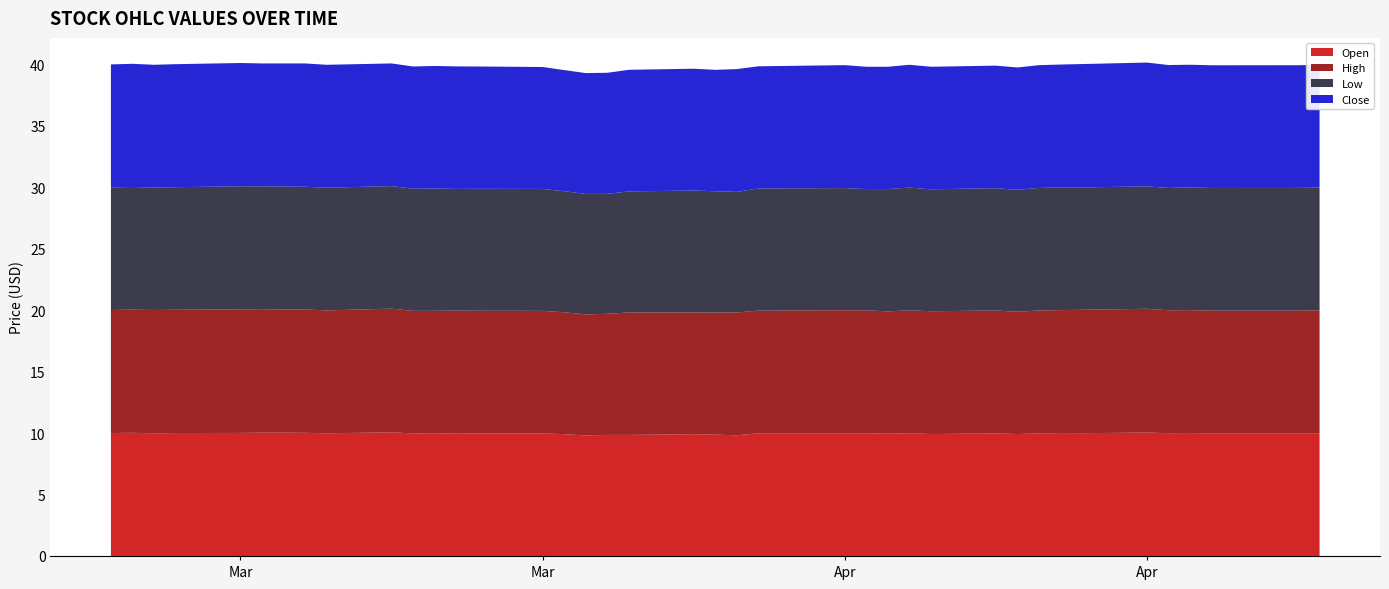

Reading left to right, what are all the values shown in this chart?

Open: 10.0	10.0	10.0	10.0	10.0	10.0	10.0	10.0	10.0	10.1	10.0	10.0	10.0	10.0	10.0	9.9	9.8	9.8	9.8	9.9	9.9	9.8	10.0	10.0	10.0	9.9	10.0	9.9	10.0	9.9	10.0	10.0	10.0	10.0	10.0	10.0	10.0	10.0	10.0	10.0
High: 10.0	10.0	10.0	10.0	10.1	10.1	10.0	10.0	10.0	10.1	10.0	10.0	10.0	10.0	10.0	9.9	9.8	9.8	10.0	9.9	9.9	10.0	10.0	10.0	10.0	9.9	10.0	10.0	10.0	9.9	10.0	10.0	10.0	10.1	10.0	10.0	10.0	10.0	10.0	10.0
Low: 10.0	10.0	10.0	10.0	10.0	10.0	10.0	10.0	10.0	10.0	9.9	9.9	9.9	9.9	9.9	9.8	9.8	9.8	9.8	9.9	9.9	9.8	9.9	9.9	9.9	9.9	10.0	9.9	9.9	9.9	10.0	10.0	9.9	10.0	9.9	10.0	10.0	10.0	10.0	10.0
Close: 10.0	10.0	10.0	10.0	10.0	10.0	10.0	10.0	10.0	10.0	9.9	10.0	10.0	9.9	9.9	9.9	9.8	9.8	9.9	9.9	9.9	10.0	9.9	10.0	9.9	9.9	10.0	10.0	10.0	9.9	10.0	10.0	10.0	10.1	10.0	10.0	10.0	10.0	10.0	10.0